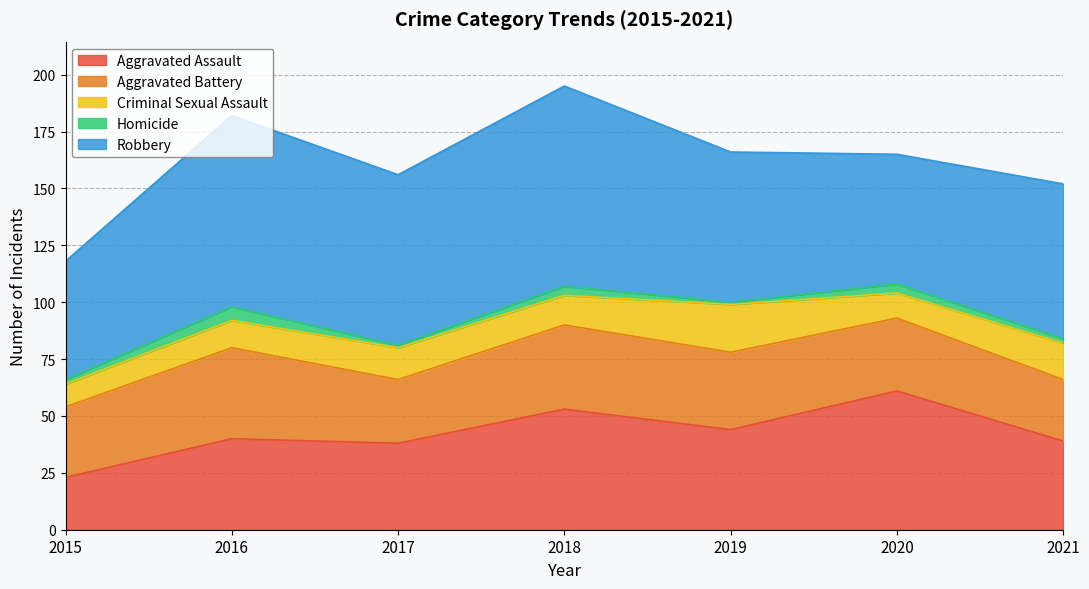

What is the sum of all Homicide values?

20